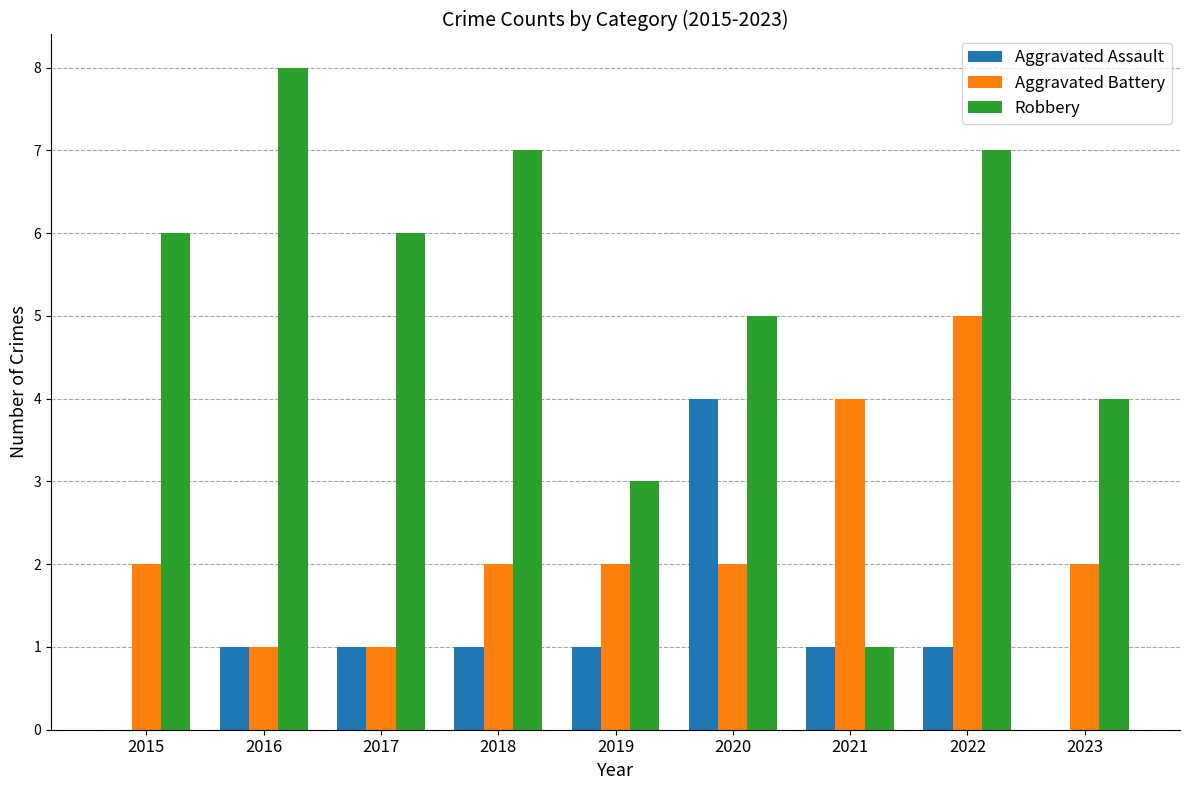

At which category does the chart reach its peak across all series?

2016